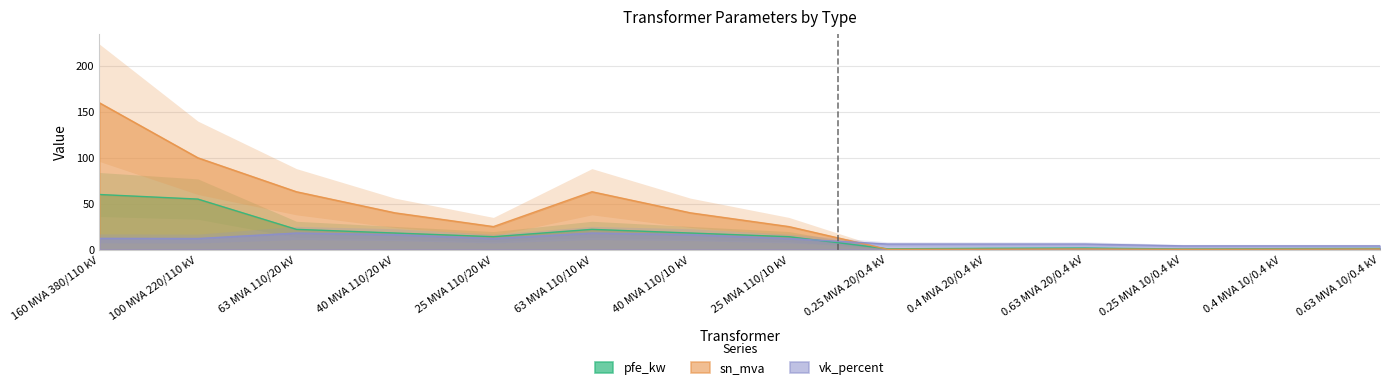

How many interior local valleys does the pfe_kw series have?

3